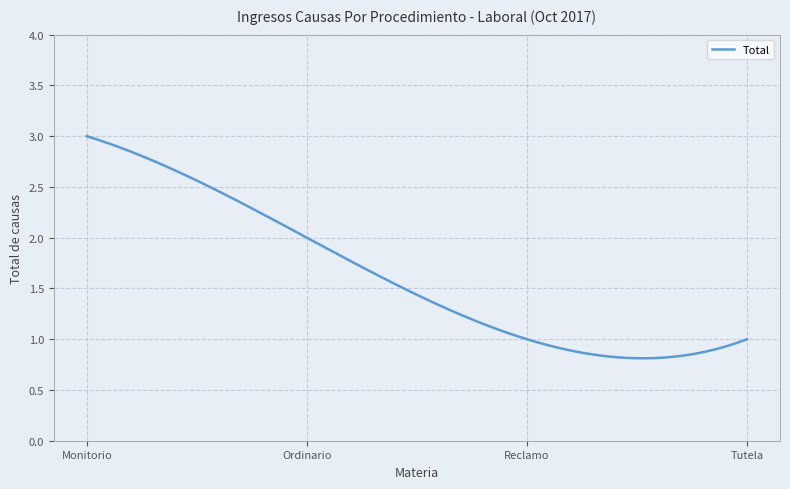

Is this an area chart (filled region under the line)?

No